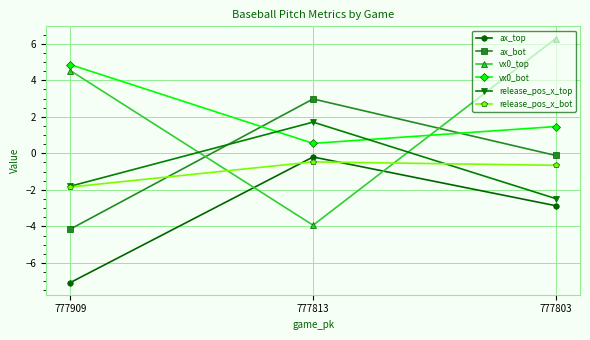

What are all the series names shown in the legend?

ax_top, ax_bot, vx0_top, vx0_bot, release_pos_x_top, release_pos_x_bot